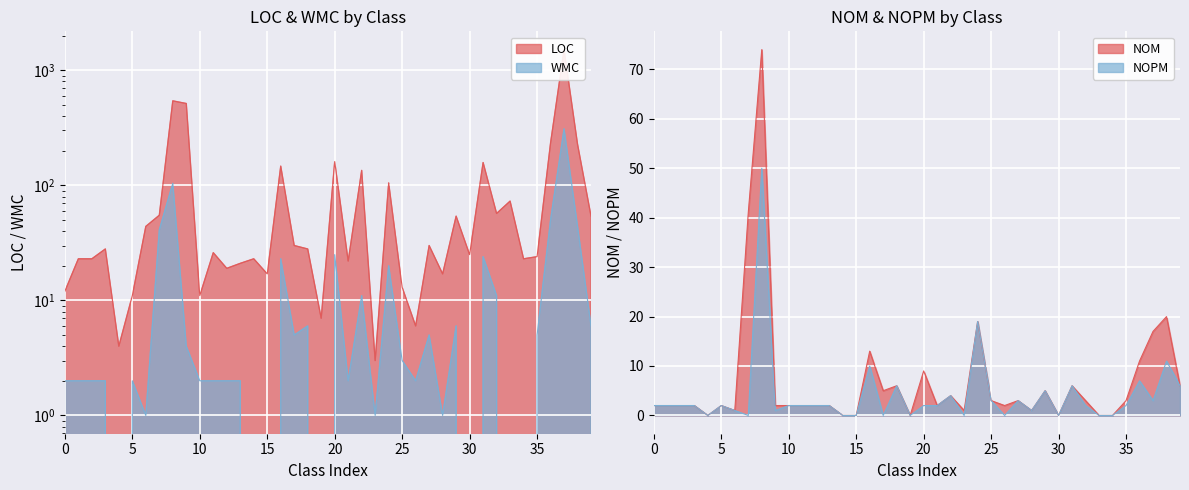

What are all the series names shown in the legend?

LOC, WMC, NOM, NOPM